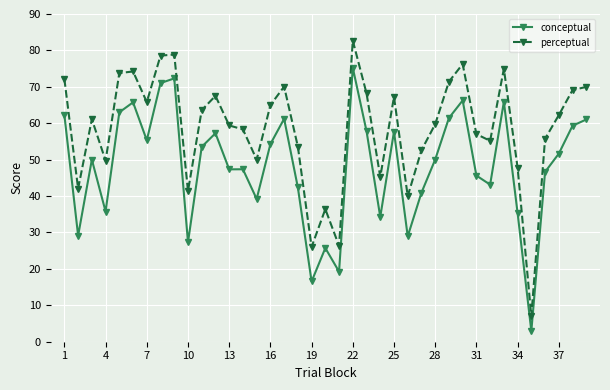

What are all the series names shown in the legend?

conceptual, perceptual